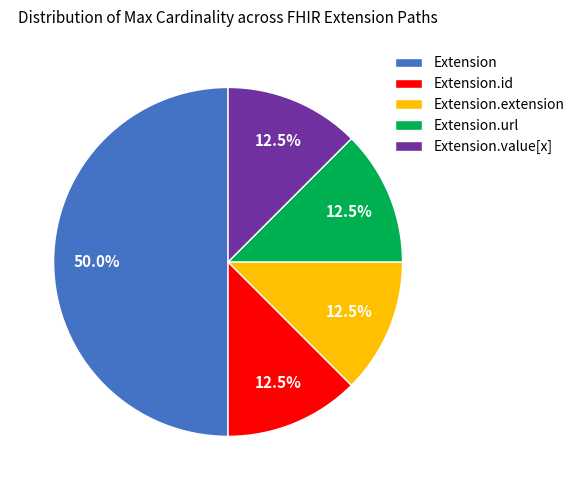

Is Extension.id the majority of the pie?

No